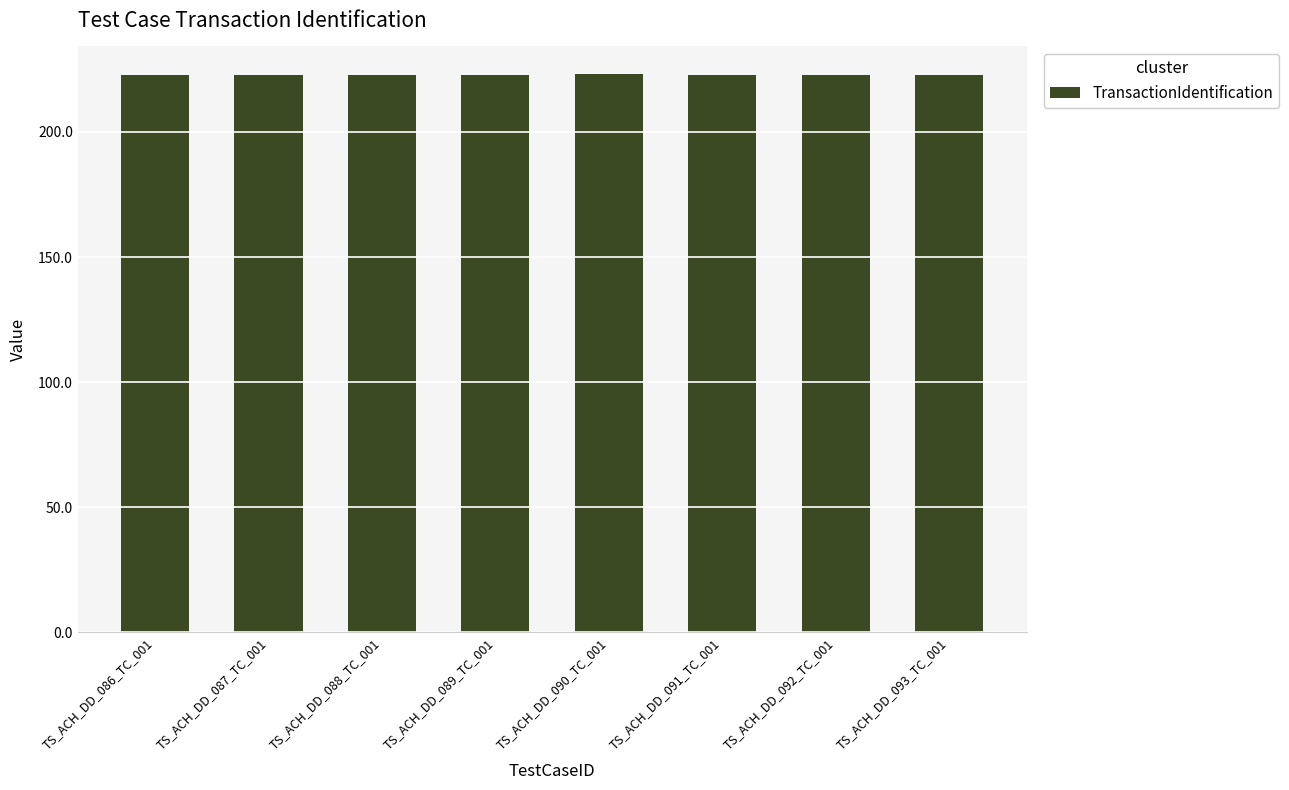

The value at TS_ACH_DD_092_TC_001 is 51.2. True or false?

False